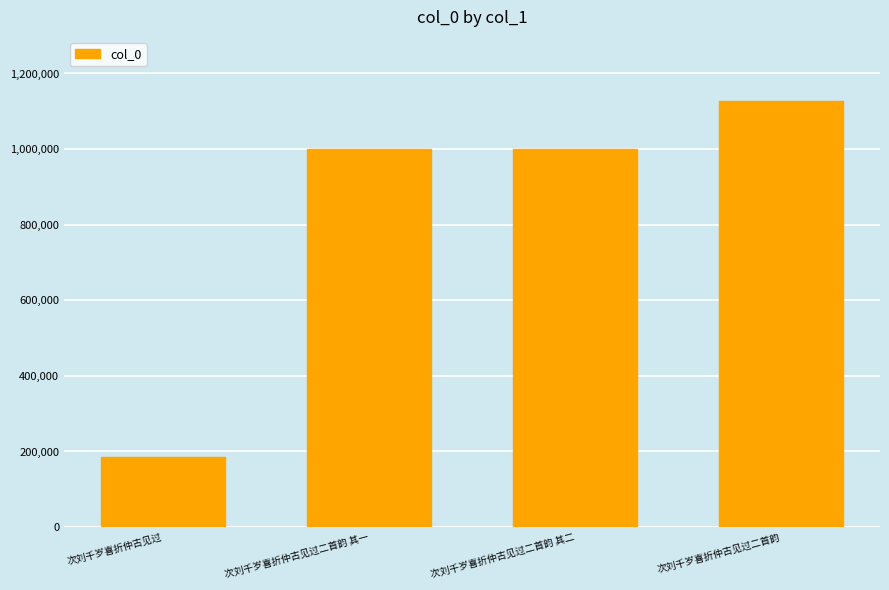

The chart shows a value of 1887226 at 次刘千岁喜折仲古见过二首韵. True or false?

False